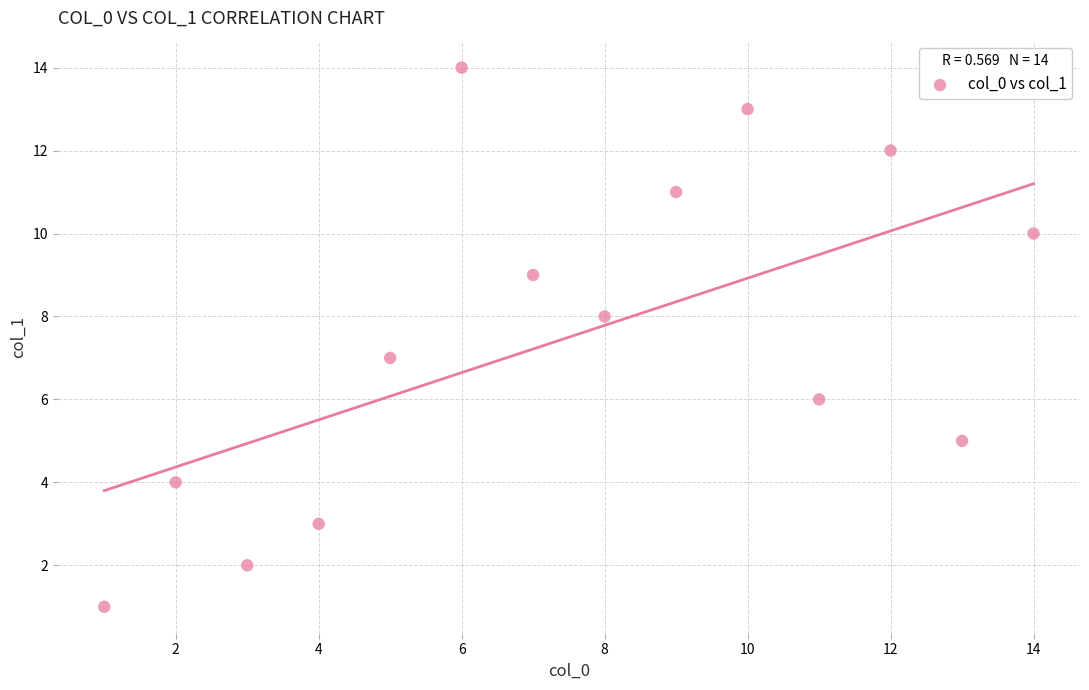

What is the range of Y values (max minus min)?

13